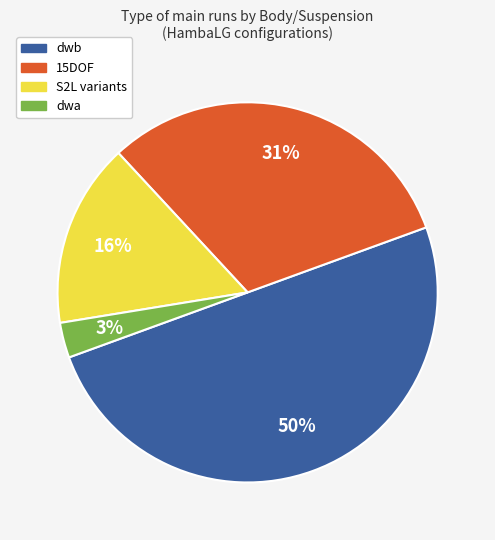

To the nearest percent, what is the difference between the largest and smallest slice percentages?

47%